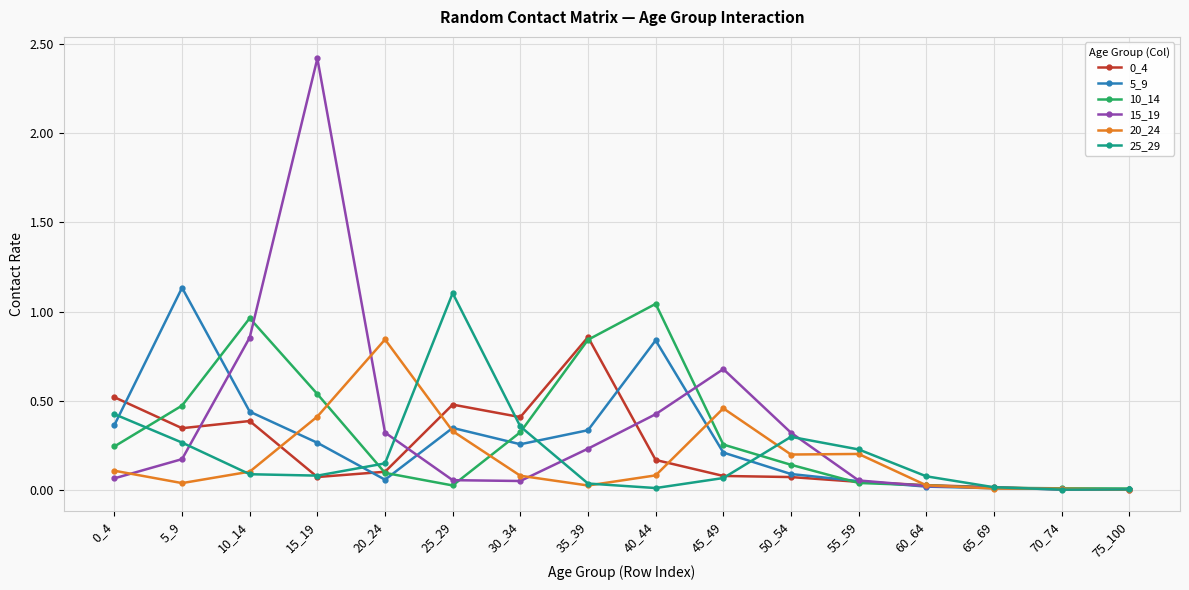

At which label does 0_4 reach its peak?

35_39